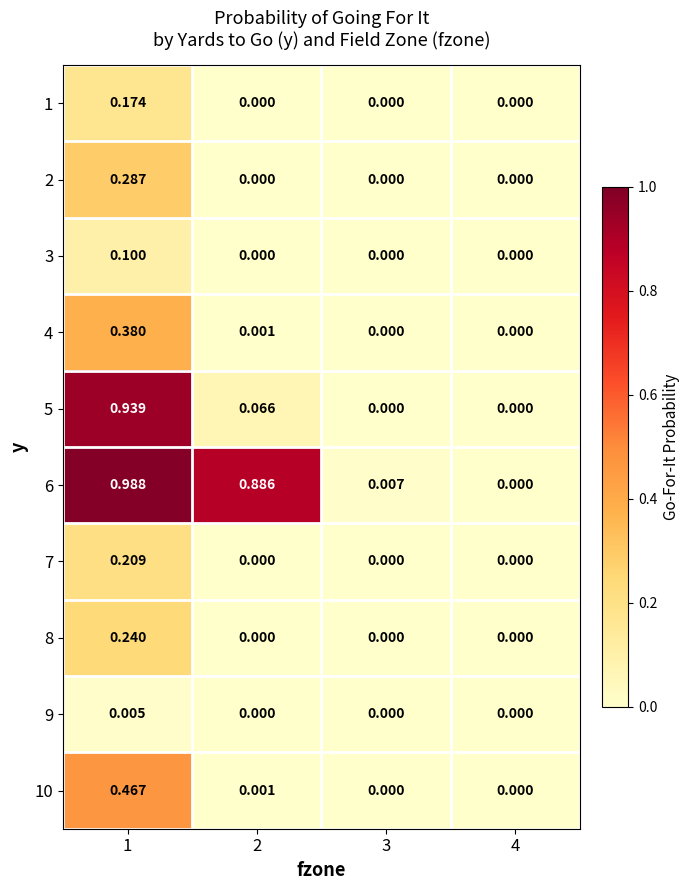

Is the value of 4 at 2 greater than the value of 8 at 1?

No